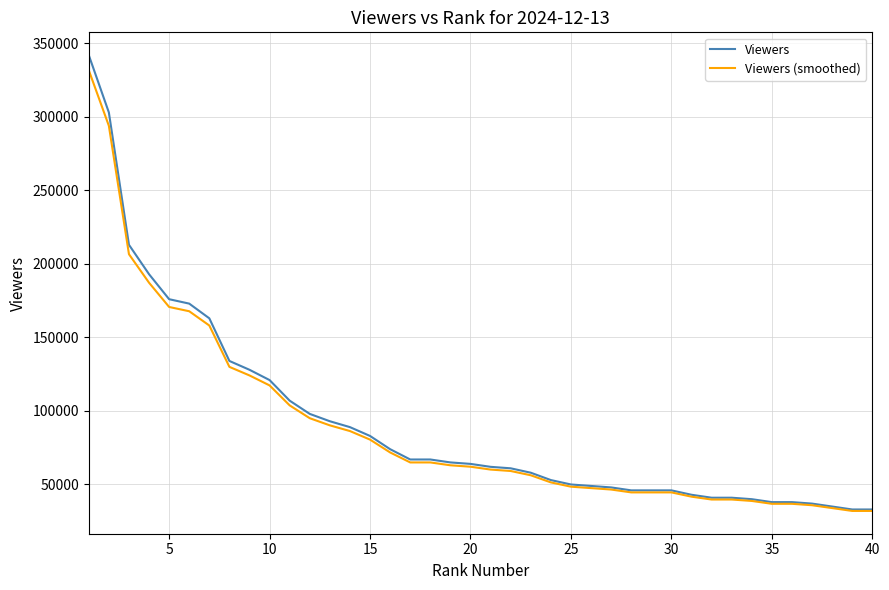

At how many categories does at least one series exceed 179314?

4